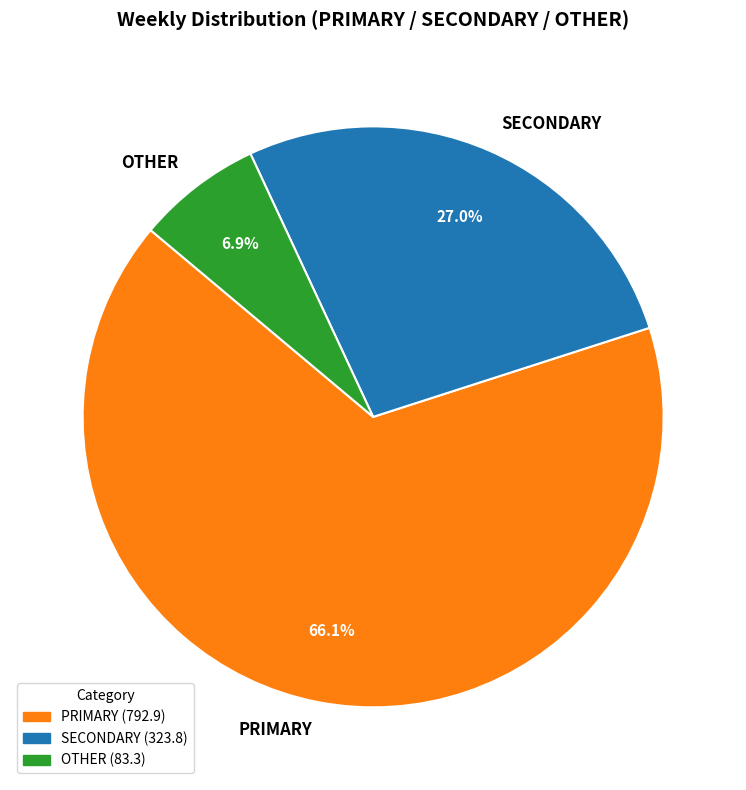

Which category has the biggest portion of the pie?

PRIMARY